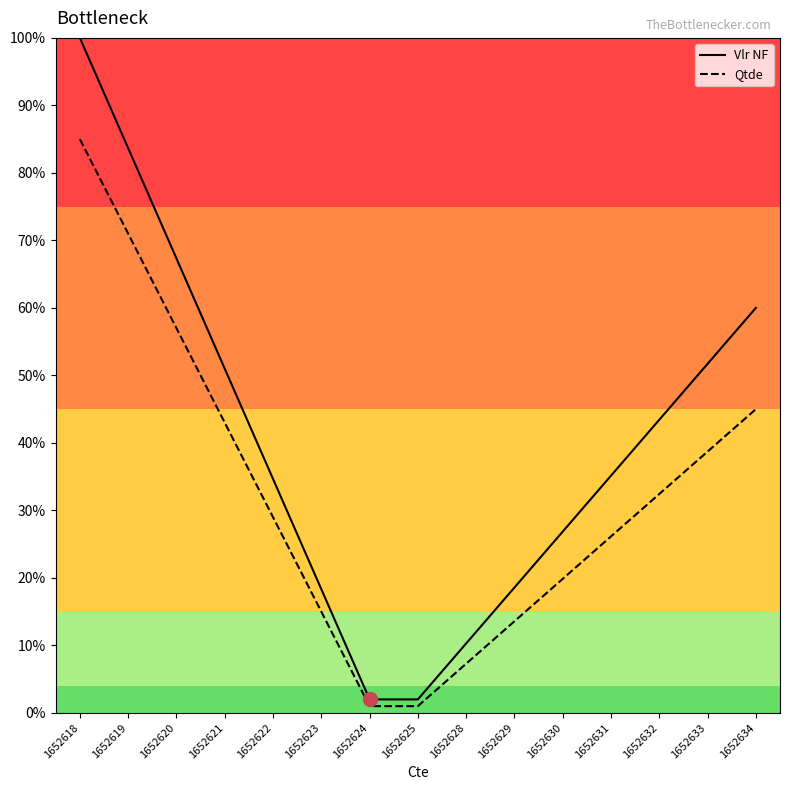

The Qtde series shows 0.0 at 1652625. True or false?

True